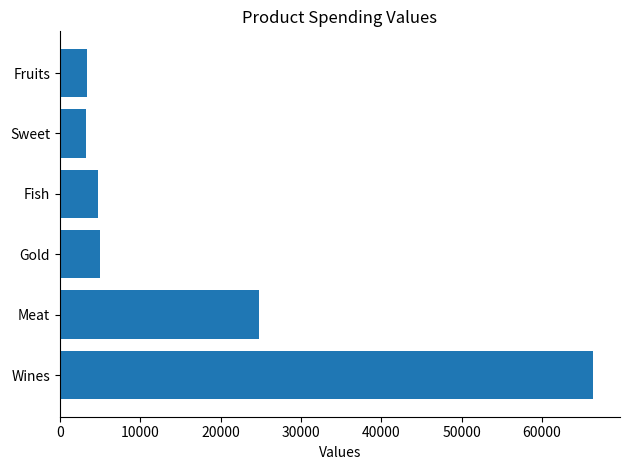

How many data points does each series have?

6